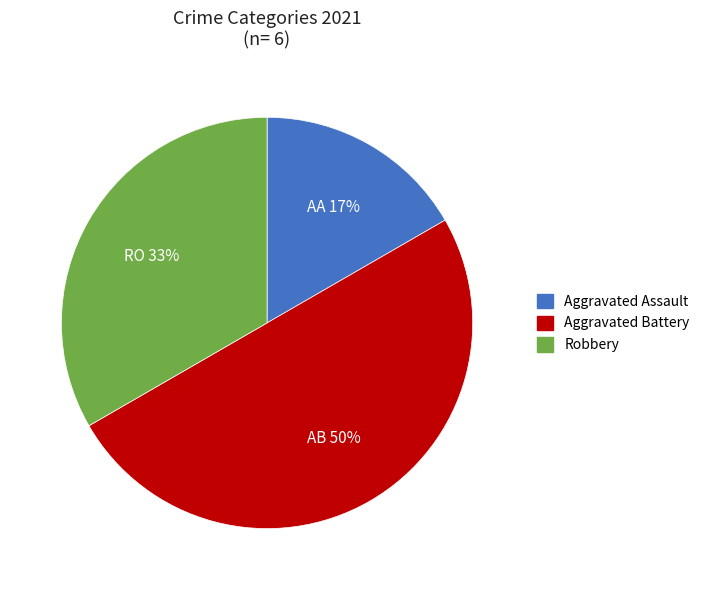

Is it true that Aggravated Assault is 6% of the pie?

False